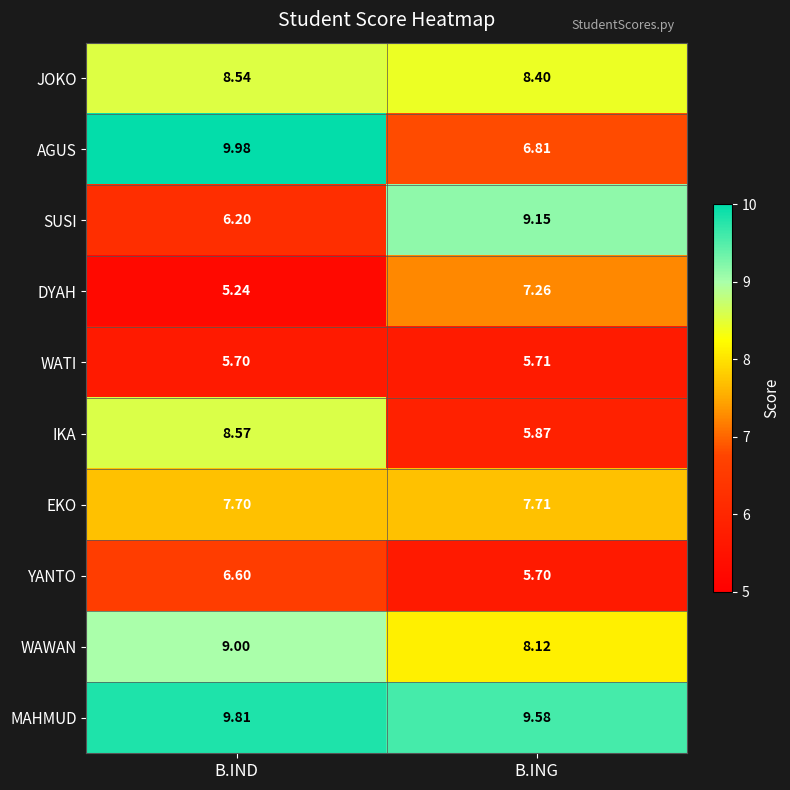

At which category does the chart reach its peak across all series?

B.IND